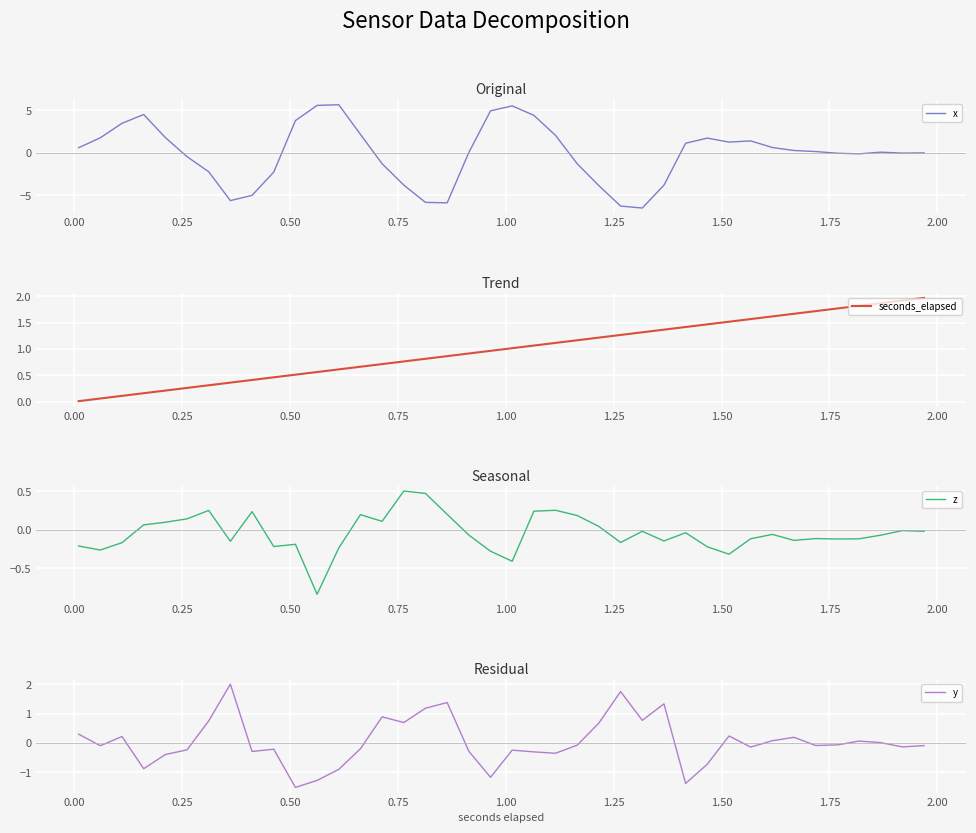

What is the maximum value for x?

5.6